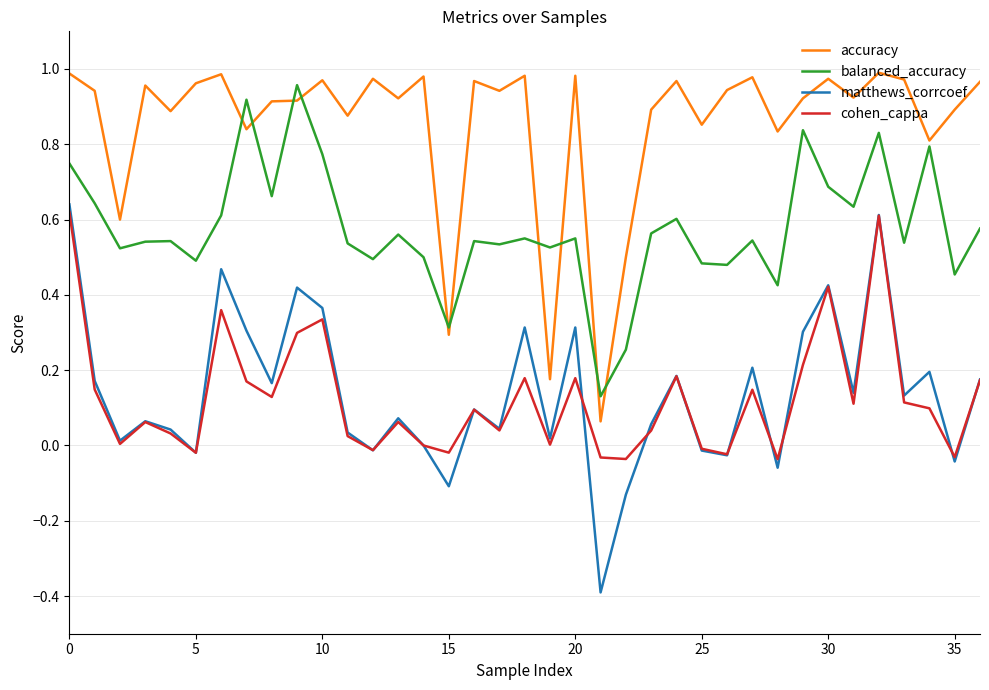

True or false: accuracy and balanced_accuracy cross at least once.

True